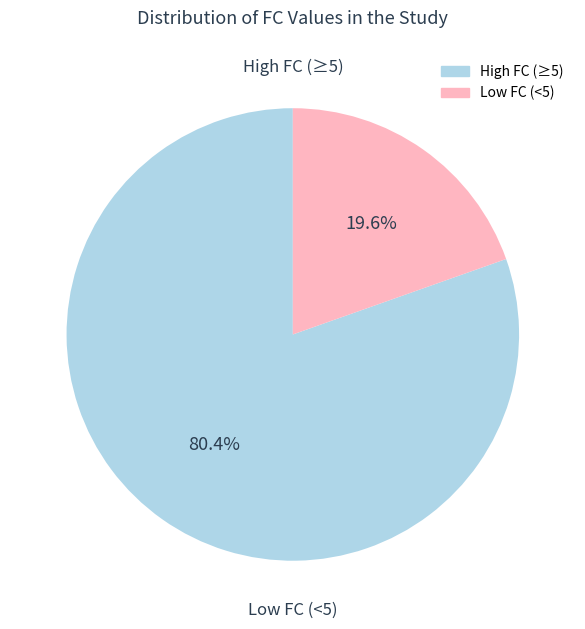

Does any single category account for the majority?

Yes